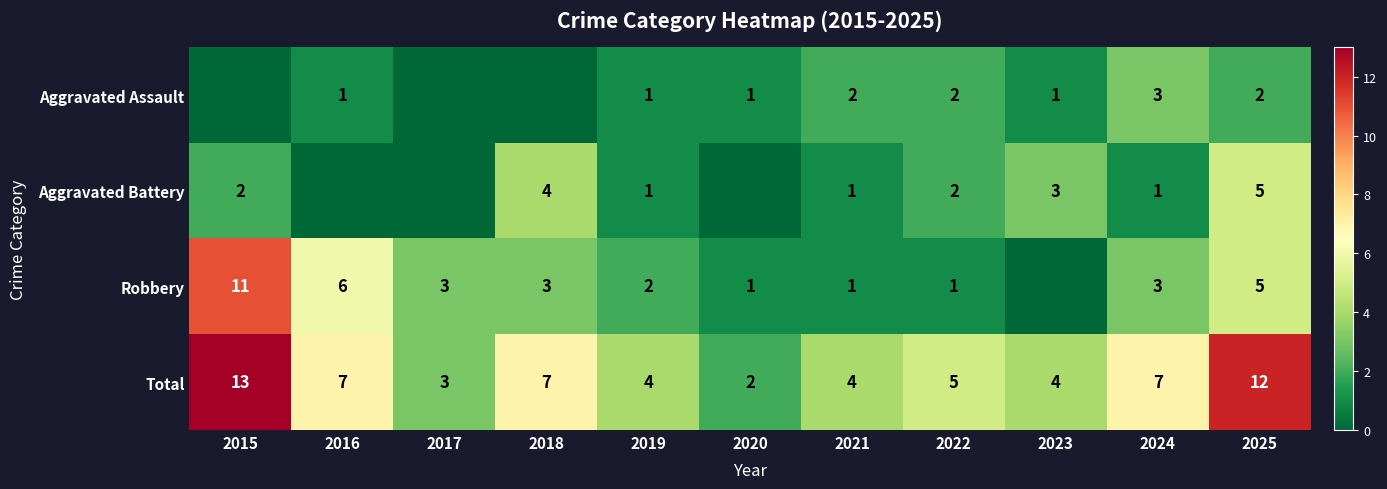

Which series has the largest total across all categories?

Total